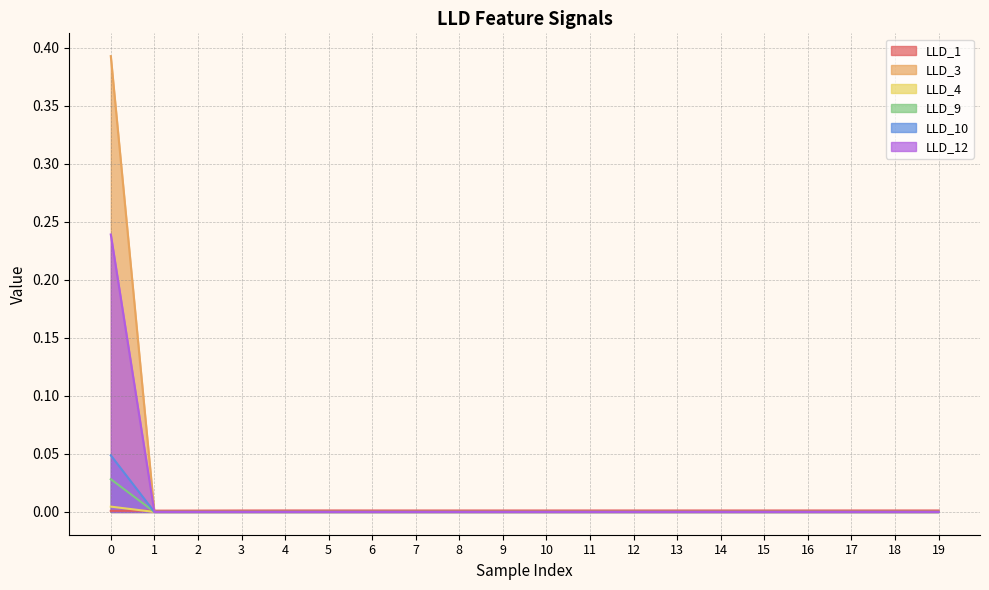

True or false: LLD_4 has more than 1 interior local peaks.

False